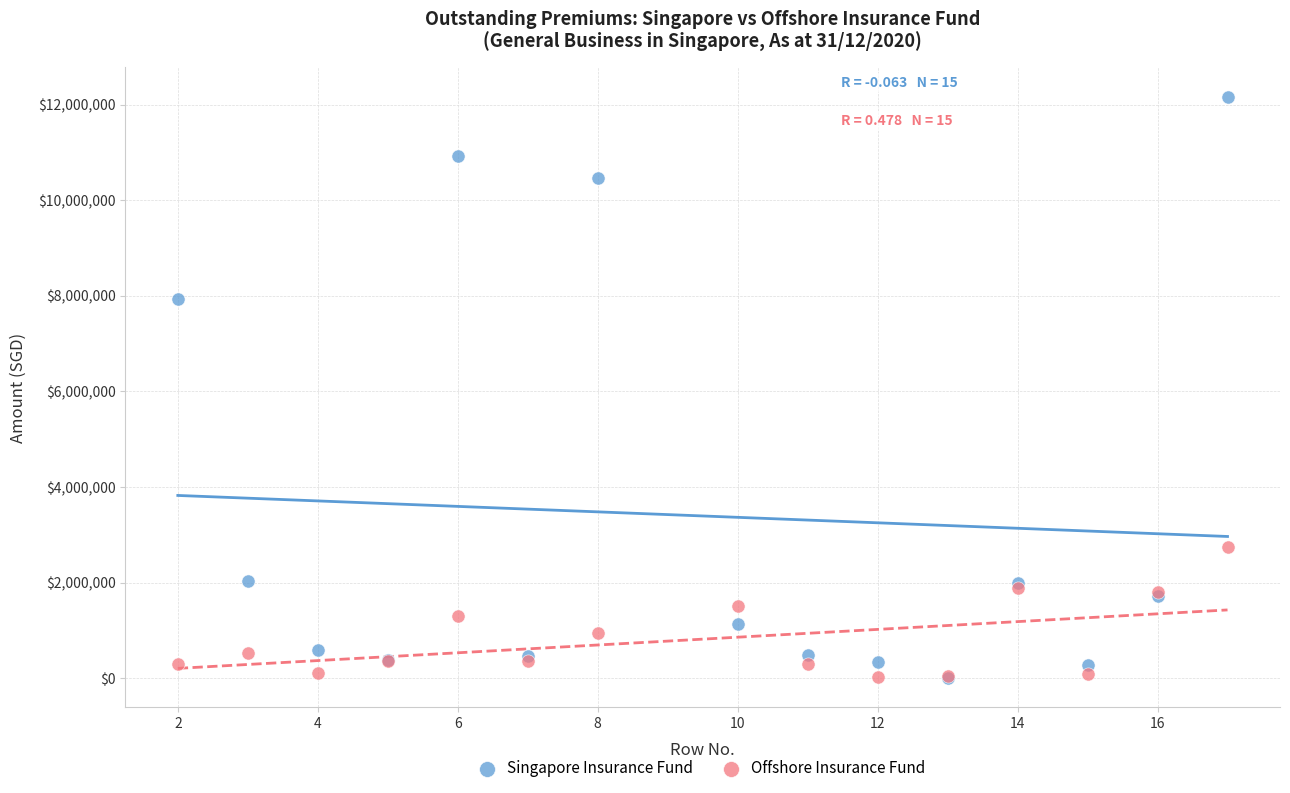

Which series has the largest Y range (max minus min)?

Singapore Insurance Fund